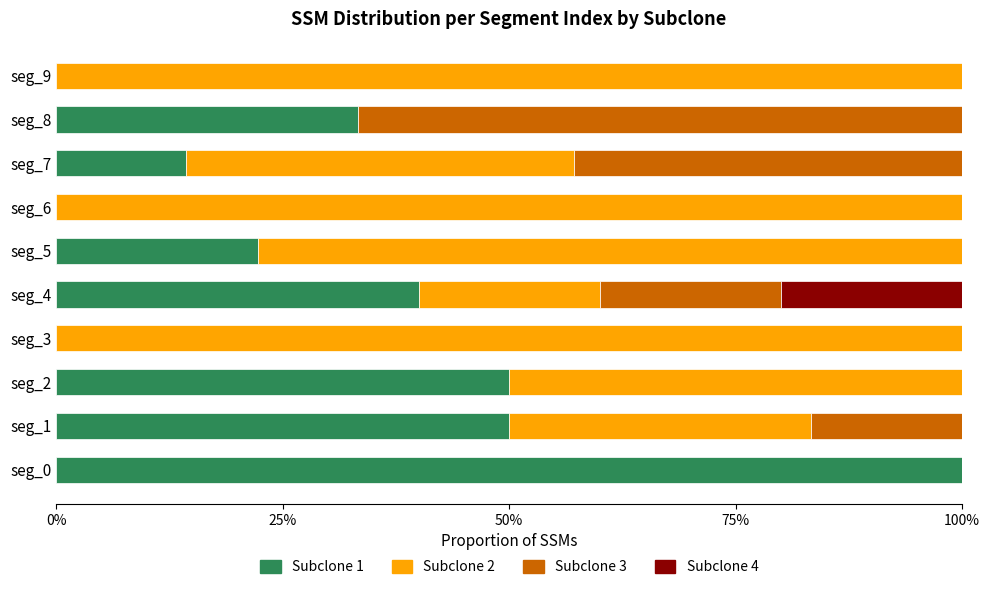

What is the total value across all series at seg_8?

100.0